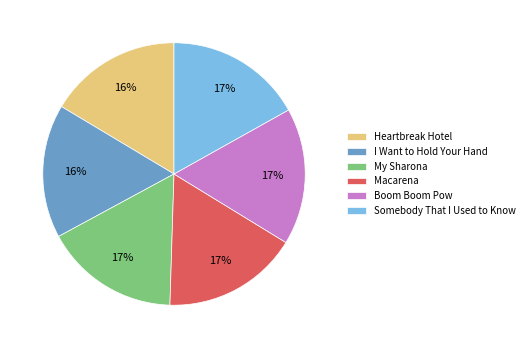

Does Somebody That I Used to Know represent more than half of the total?

No